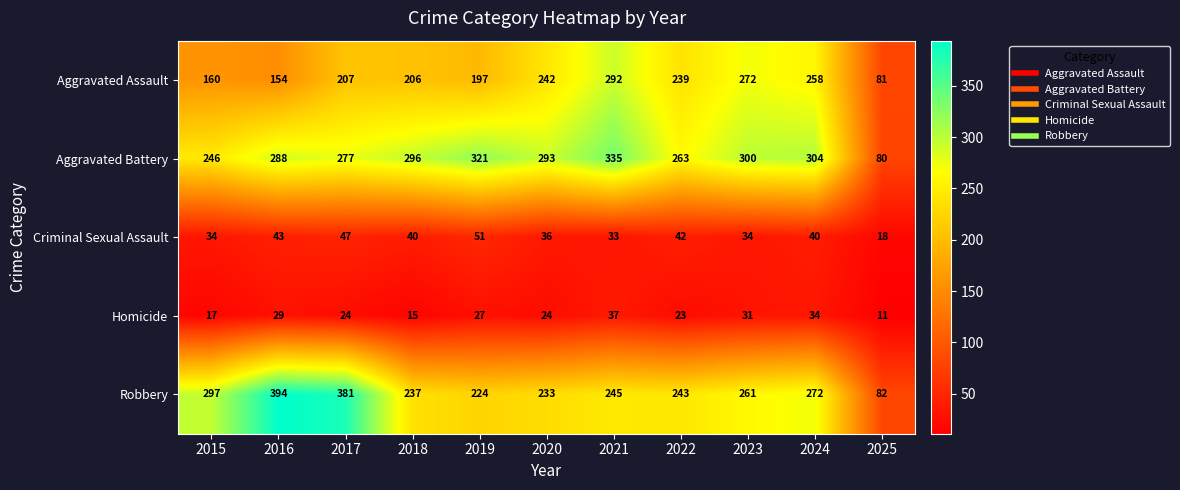

What is the sum of all Homicide values?

272